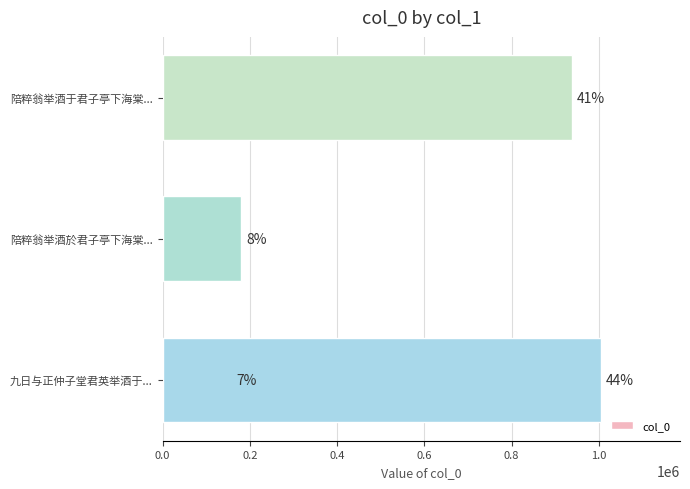

The value at 陪粹翁举酒於君子亭下海棠... is 180740. True or false?

True